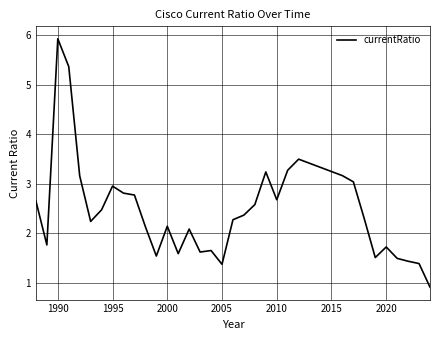

What is the smallest value displayed?

0.9